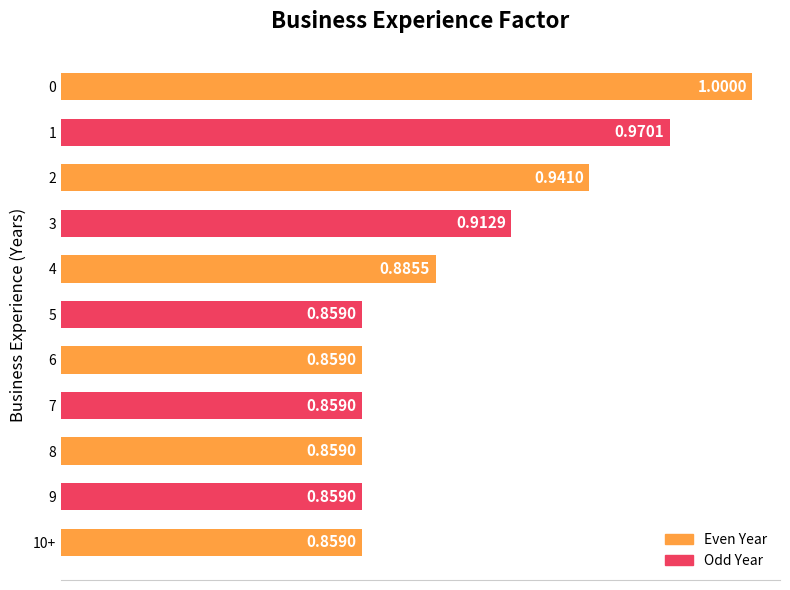

What is the sum of the values at 7 and 4?

1.7